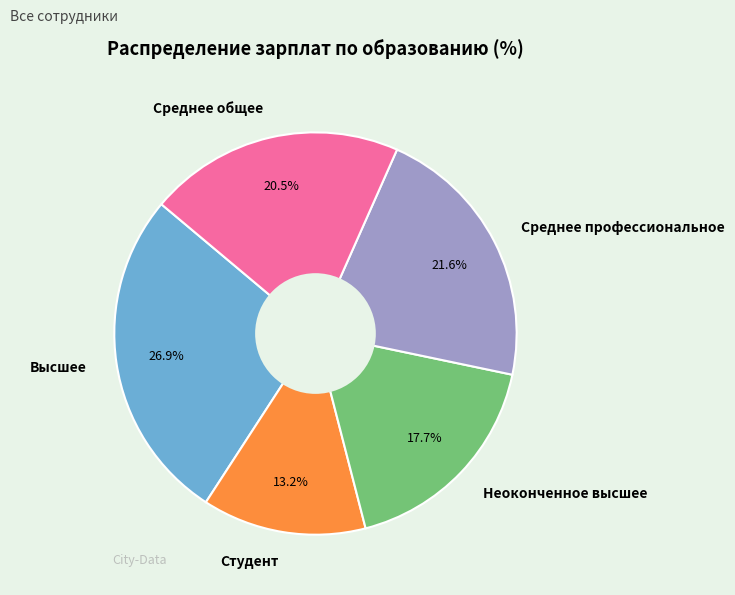

Approximately how many times larger is the value at Среднее профессиональное compared to Высшее?

0.8